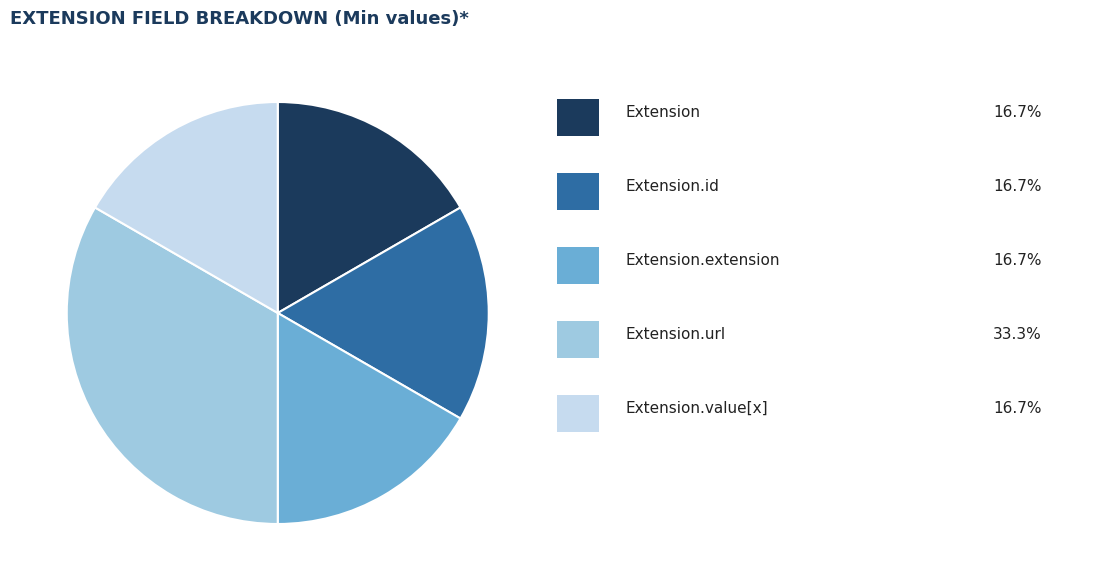

How many segments does this pie chart have?

5